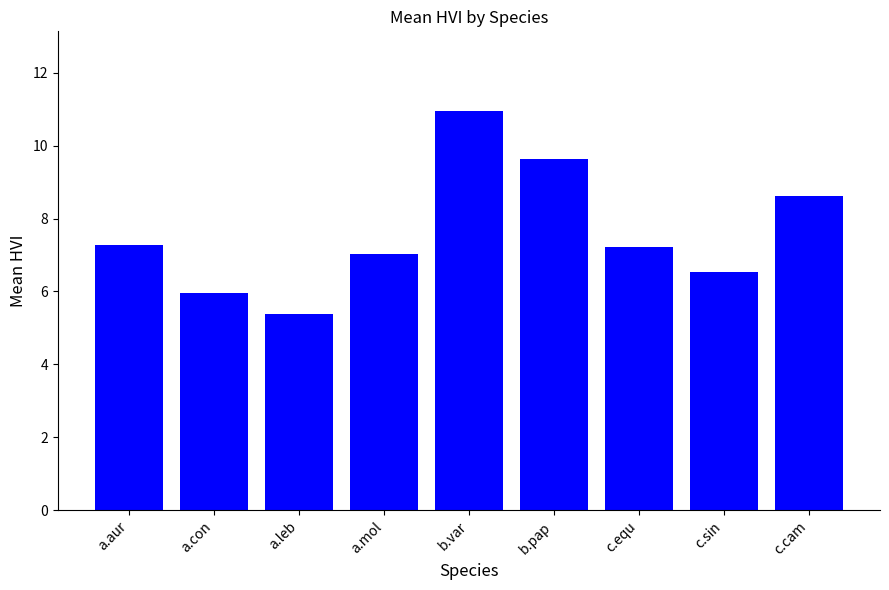

At which label does the data first exceed 7?

a.aur